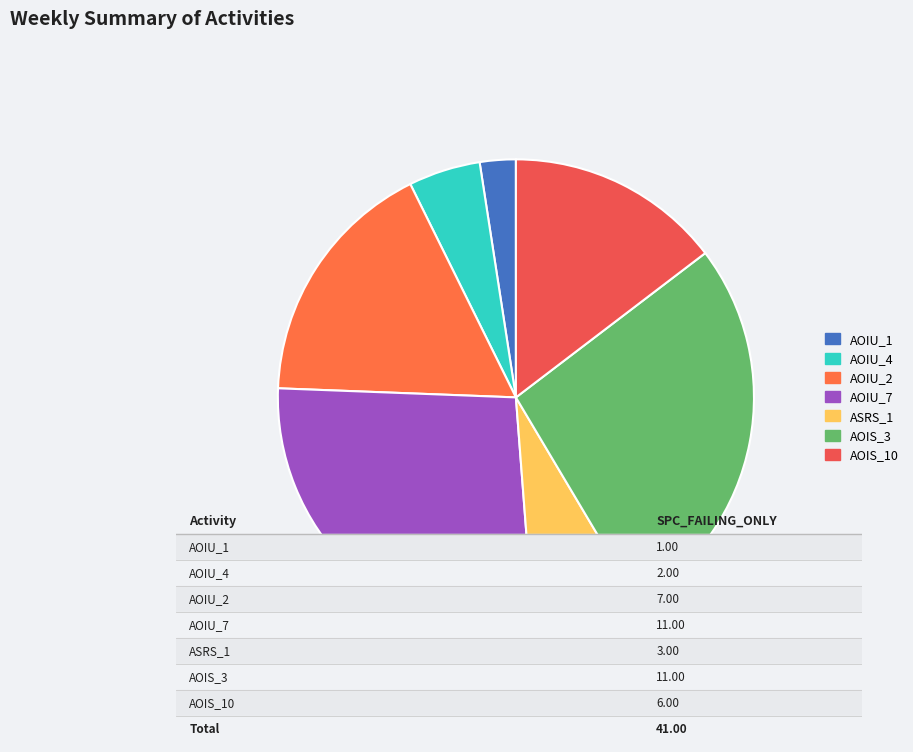

Count the number of slices in the pie.

7